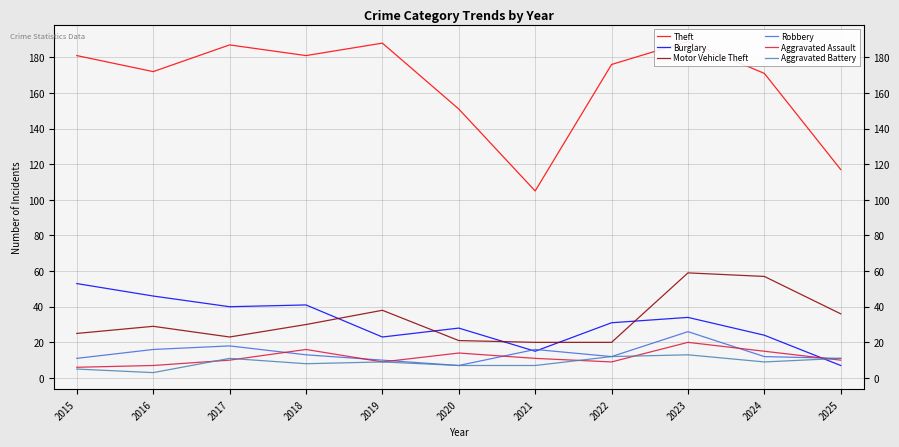

Which series changed the most between 2015 and 2024?

Motor Vehicle Theft